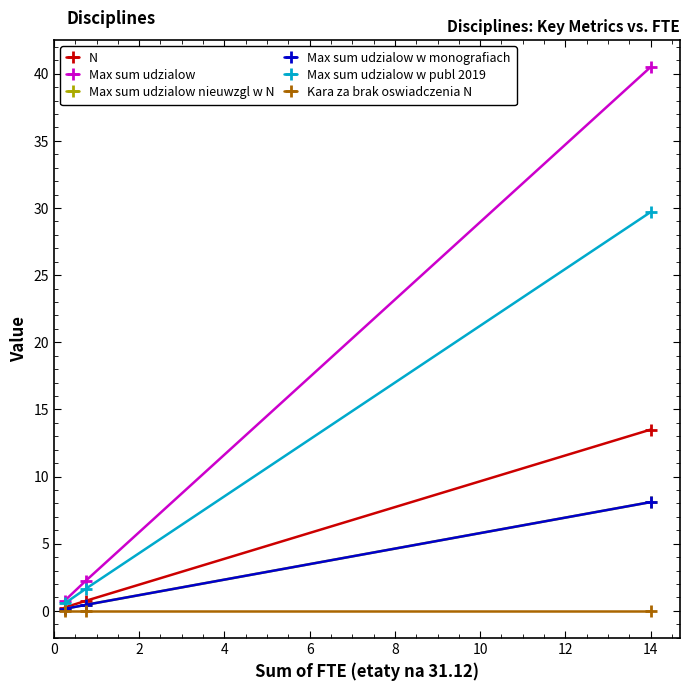

How many lines are shown in the chart?

6